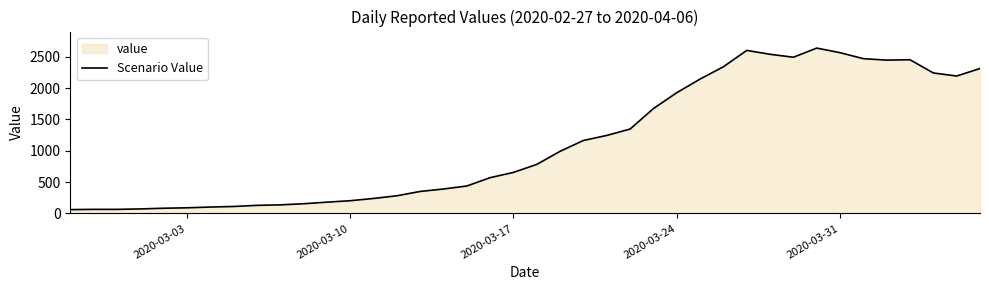

What is the difference between the maximum and minimum values?

2578